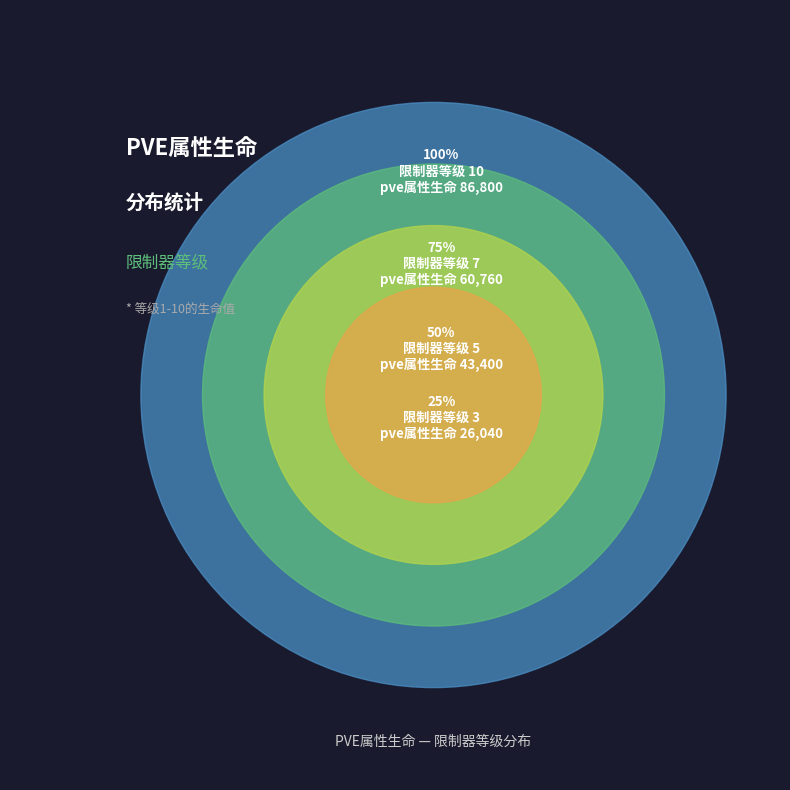

Does 8 represent more than half of the total?

No